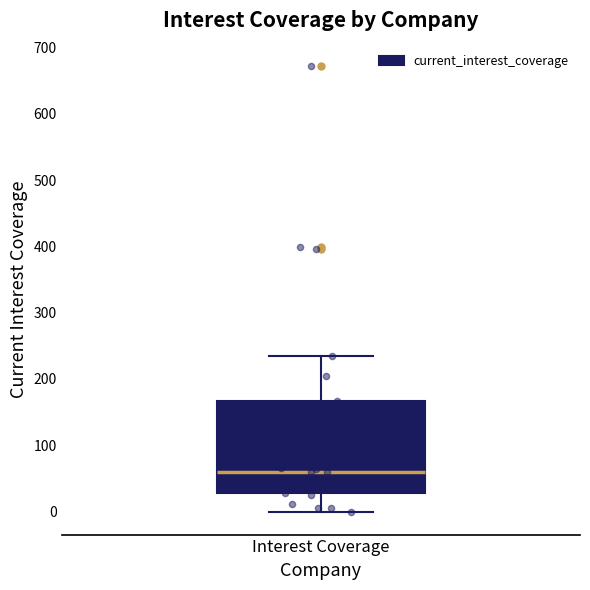

Read this box plot against the y-axis: the position of the median line, the range covered by the box, and the ends of both whiskers. The values are not printed on the chart, so give them approximately, as read against the axis.

median 60, box 30 to 170, whiskers 0 to 230